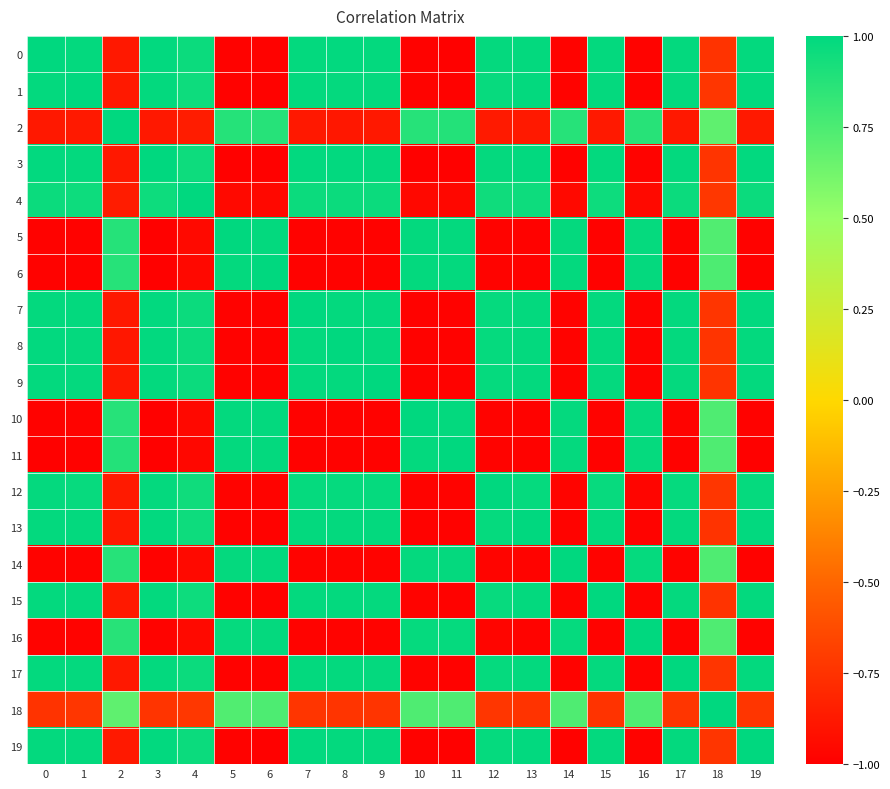

Reading left to right, extract all data points from this chart.

0: 0=1.0	1=1.0	2=-0.9	3=1.0	4=1.0	5=-1.0	6=-1.0	7=1.0	8=1.0	9=1.0	10=-1.0	11=-1.0	12=1.0	13=1.0	14=-1.0	15=1.0	16=-1.0	17=1.0	18=-0.7	19=1.0
1: 0=1.0	1=1.0	2=-0.9	3=1.0	4=1.0	5=-1.0	6=-1.0	7=1.0	8=1.0	9=1.0	10=-1.0	11=-1.0	12=1.0	13=1.0	14=-1.0	15=1.0	16=-1.0	17=1.0	18=-0.7	19=1.0
2: 0=-0.9	1=-0.9	2=1.0	3=-0.9	4=-0.9	5=0.9	6=0.9	7=-0.9	8=-0.9	9=-0.9	10=0.9	11=0.9	12=-0.9	13=-0.9	14=0.9	15=-0.9	16=0.9	17=-0.9	18=0.7	19=-0.9
3: 0=1.0	1=1.0	2=-0.9	3=1.0	4=1.0	5=-1.0	6=-1.0	7=1.0	8=1.0	9=1.0	10=-1.0	11=-1.0	12=1.0	13=1.0	14=-1.0	15=1.0	16=-1.0	17=1.0	18=-0.7	19=1.0
4: 0=1.0	1=1.0	2=-0.9	3=1.0	4=1.0	5=-1.0	6=-1.0	7=1.0	8=1.0	9=1.0	10=-1.0	11=-1.0	12=0.9	13=1.0	14=-1.0	15=1.0	16=-1.0	17=1.0	18=-0.7	19=1.0
5: 0=-1.0	1=-1.0	2=0.9	3=-1.0	4=-1.0	5=1.0	6=1.0	7=-1.0	8=-1.0	9=-1.0	10=1.0	11=1.0	12=-1.0	13=-1.0	14=1.0	15=-1.0	16=1.0	17=-1.0	18=0.7	19=-1.0
6: 0=-1.0	1=-1.0	2=0.9	3=-1.0	4=-1.0	5=1.0	6=1.0	7=-1.0	8=-1.0	9=-1.0	10=1.0	11=1.0	12=-1.0	13=-1.0	14=1.0	15=-1.0	16=1.0	17=-1.0	18=0.7	19=-1.0
7: 0=1.0	1=1.0	2=-0.9	3=1.0	4=1.0	5=-1.0	6=-1.0	7=1.0	8=1.0	9=1.0	10=-1.0	11=-1.0	12=1.0	13=1.0	14=-1.0	15=1.0	16=-1.0	17=1.0	18=-0.7	19=1.0
8: 0=1.0	1=1.0	2=-0.9	3=1.0	4=1.0	5=-1.0	6=-1.0	7=1.0	8=1.0	9=1.0	10=-1.0	11=-1.0	12=1.0	13=1.0	14=-1.0	15=1.0	16=-1.0	17=1.0	18=-0.7	19=1.0
9: 0=1.0	1=1.0	2=-0.9	3=1.0	4=1.0	5=-1.0	6=-1.0	7=1.0	8=1.0	9=1.0	10=-1.0	11=-1.0	12=1.0	13=1.0	14=-1.0	15=1.0	16=-1.0	17=1.0	18=-0.7	19=1.0
10: 0=-1.0	1=-1.0	2=0.9	3=-1.0	4=-1.0	5=1.0	6=1.0	7=-1.0	8=-1.0	9=-1.0	10=1.0	11=1.0	12=-1.0	13=-1.0	14=1.0	15=-1.0	16=1.0	17=-1.0	18=0.7	19=-1.0
11: 0=-1.0	1=-1.0	2=0.9	3=-1.0	4=-1.0	5=1.0	6=1.0	7=-1.0	8=-1.0	9=-1.0	10=1.0	11=1.0	12=-1.0	13=-1.0	14=1.0	15=-1.0	16=1.0	17=-1.0	18=0.7	19=-1.0
12: 0=1.0	1=1.0	2=-0.9	3=1.0	4=0.9	5=-1.0	6=-1.0	7=1.0	8=1.0	9=1.0	10=-1.0	11=-1.0	12=1.0	13=1.0	14=-1.0	15=1.0	16=-1.0	17=1.0	18=-0.7	19=1.0
13: 0=1.0	1=1.0	2=-0.9	3=1.0	4=1.0	5=-1.0	6=-1.0	7=1.0	8=1.0	9=1.0	10=-1.0	11=-1.0	12=1.0	13=1.0	14=-1.0	15=1.0	16=-1.0	17=1.0	18=-0.7	19=1.0
14: 0=-1.0	1=-1.0	2=0.9	3=-1.0	4=-1.0	5=1.0	6=1.0	7=-1.0	8=-1.0	9=-1.0	10=1.0	11=1.0	12=-1.0	13=-1.0	14=1.0	15=-1.0	16=1.0	17=-1.0	18=0.7	19=-1.0
15: 0=1.0	1=1.0	2=-0.9	3=1.0	4=1.0	5=-1.0	6=-1.0	7=1.0	8=1.0	9=1.0	10=-1.0	11=-1.0	12=1.0	13=1.0	14=-1.0	15=1.0	16=-1.0	17=1.0	18=-0.7	19=1.0
16: 0=-1.0	1=-1.0	2=0.9	3=-1.0	4=-1.0	5=1.0	6=1.0	7=-1.0	8=-1.0	9=-1.0	10=1.0	11=1.0	12=-1.0	13=-1.0	14=1.0	15=-1.0	16=1.0	17=-1.0	18=0.7	19=-1.0
17: 0=1.0	1=1.0	2=-0.9	3=1.0	4=1.0	5=-1.0	6=-1.0	7=1.0	8=1.0	9=1.0	10=-1.0	11=-1.0	12=1.0	13=1.0	14=-1.0	15=1.0	16=-1.0	17=1.0	18=-0.7	19=1.0
18: 0=-0.7	1=-0.7	2=0.7	3=-0.7	4=-0.7	5=0.7	6=0.7	7=-0.7	8=-0.7	9=-0.7	10=0.7	11=0.7	12=-0.7	13=-0.7	14=0.7	15=-0.7	16=0.7	17=-0.7	18=1.0	19=-0.7
19: 0=1.0	1=1.0	2=-0.9	3=1.0	4=1.0	5=-1.0	6=-1.0	7=1.0	8=1.0	9=1.0	10=-1.0	11=-1.0	12=1.0	13=1.0	14=-1.0	15=1.0	16=-1.0	17=1.0	18=-0.7	19=1.0